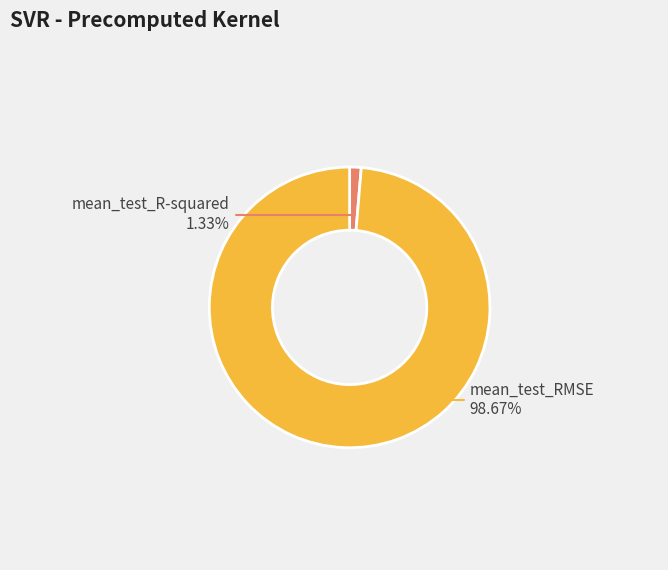

To the nearest percent, what is the difference between the largest and smallest slice percentages?

97%